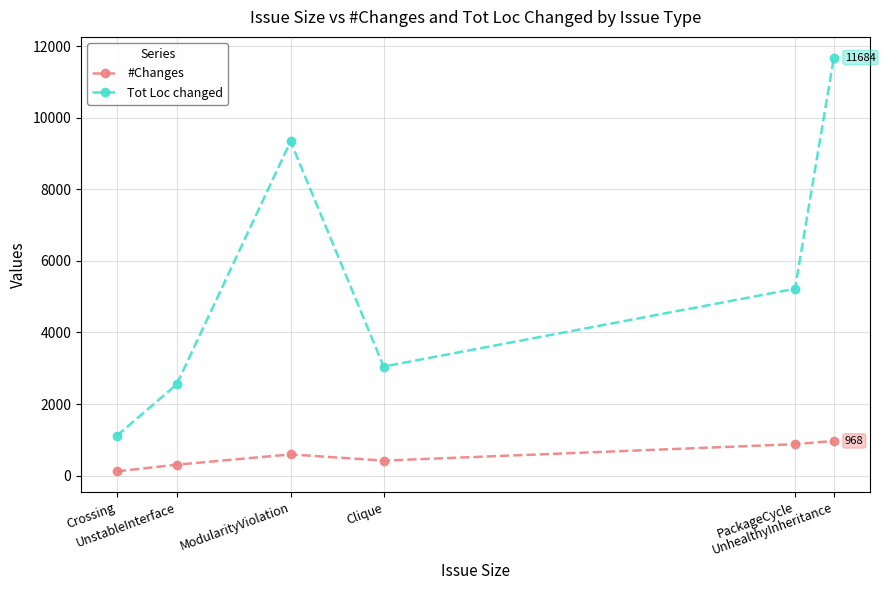

What is the maximum value for Tot Loc changed?

11684